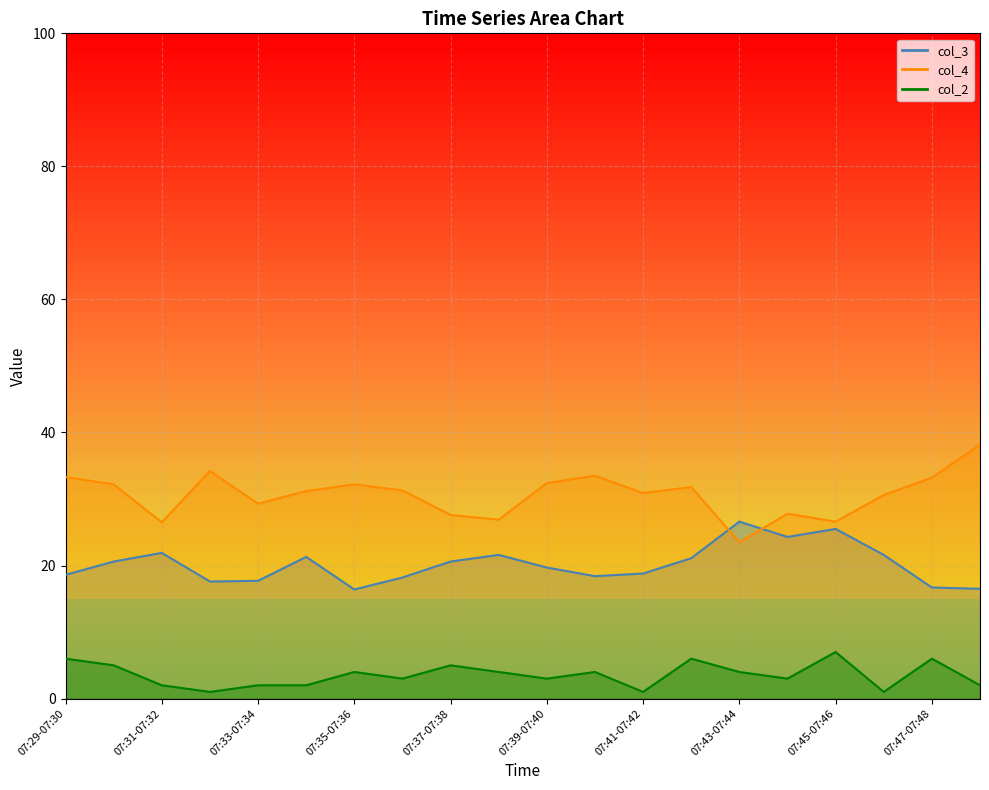

Where does the col_3 series first go above 20?

07:30-07:31